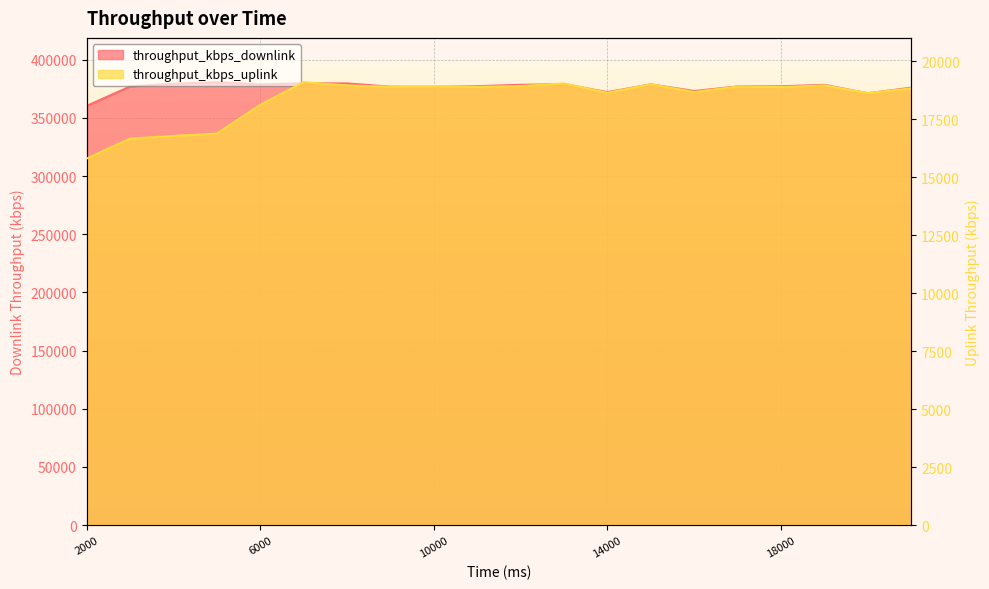

Which category has the lowest value in the throughput_kbps_uplink series?

2000